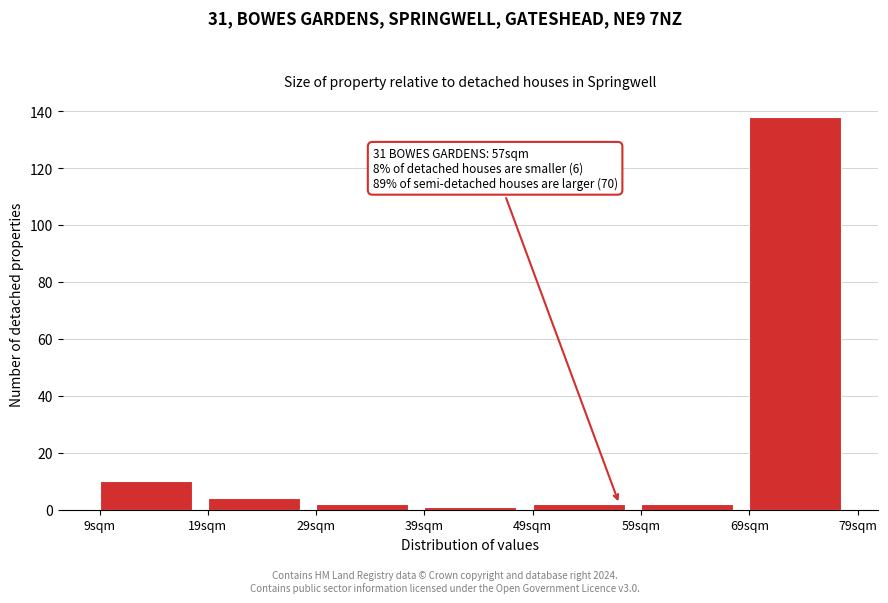

Over which range of the x-axis is the bar tallest?

69 to 79